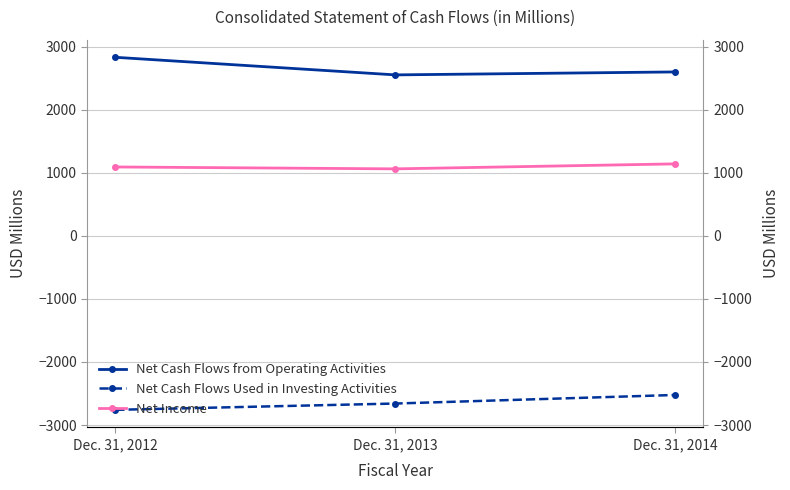

What are all the series names shown in the legend?

Net Cash Flows from Operating Activities, Net Cash Flows Used in Investing Activities, Net Income